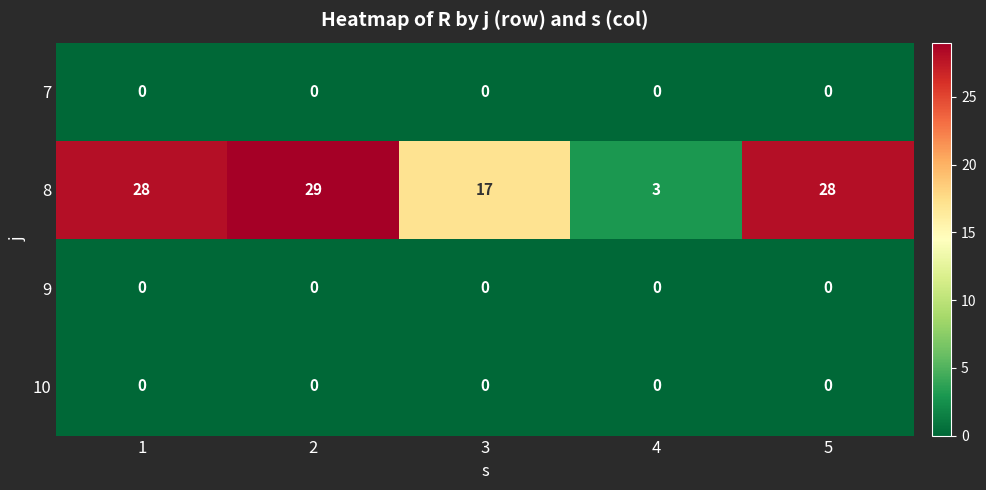

How many categories are shown in the chart?

5